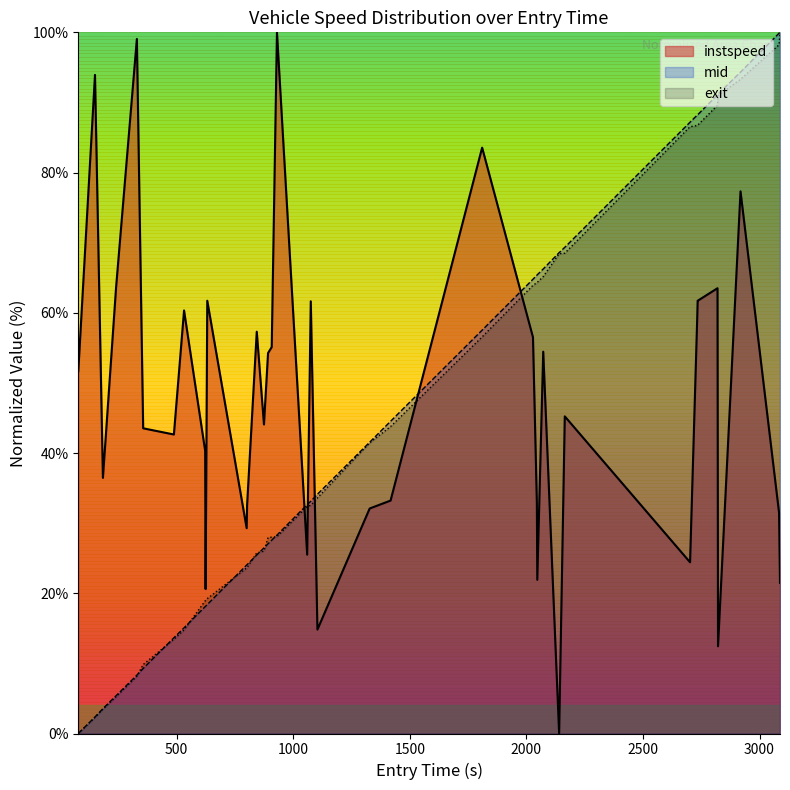

Does the chart have visible grid lines?

No